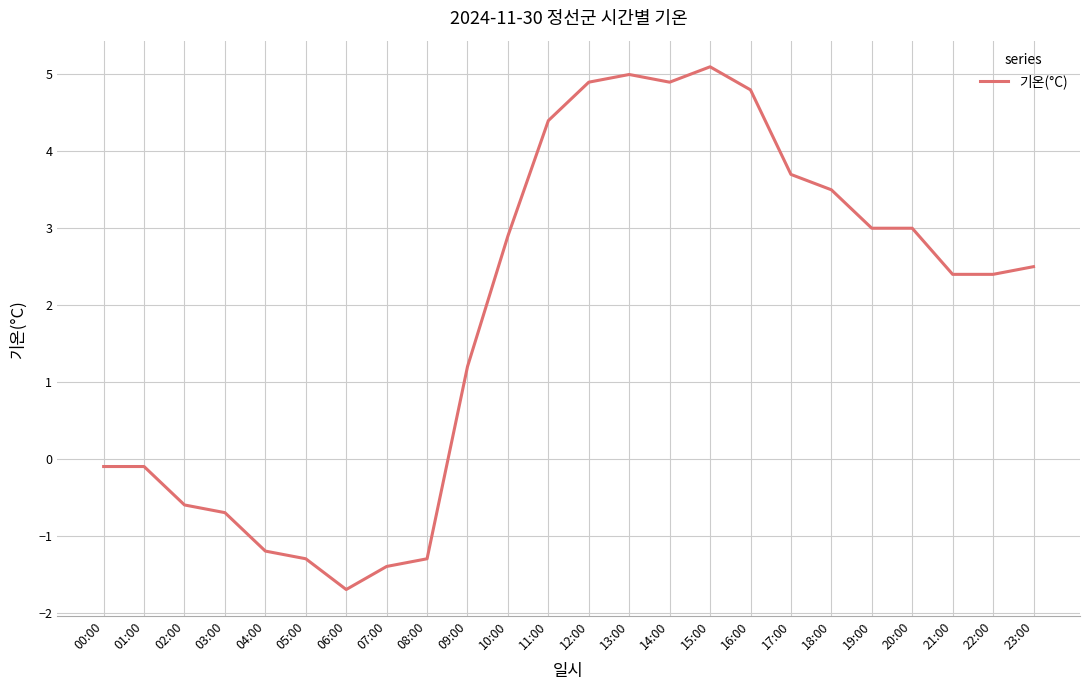

Reading left to right, extract all data points from this chart.

-0.1	-0.1	-0.6	-0.7	-1.2	-1.3	-1.7	-1.4	-1.3	1.2	2.9	4.4	4.9	5.0	4.9	5.1	4.8	3.7	3.5	3.0	3.0	2.4	2.4	2.5